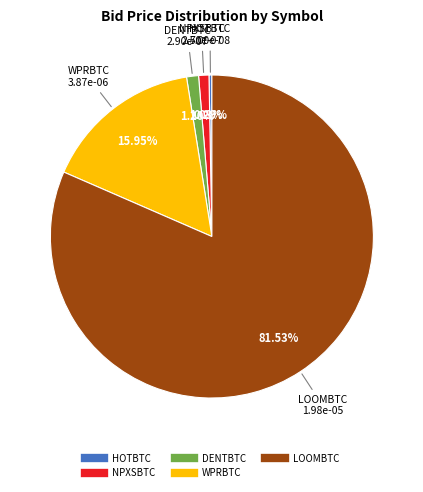

Combined, do DENTBTC and NPXSBTC account for over 50%?

No